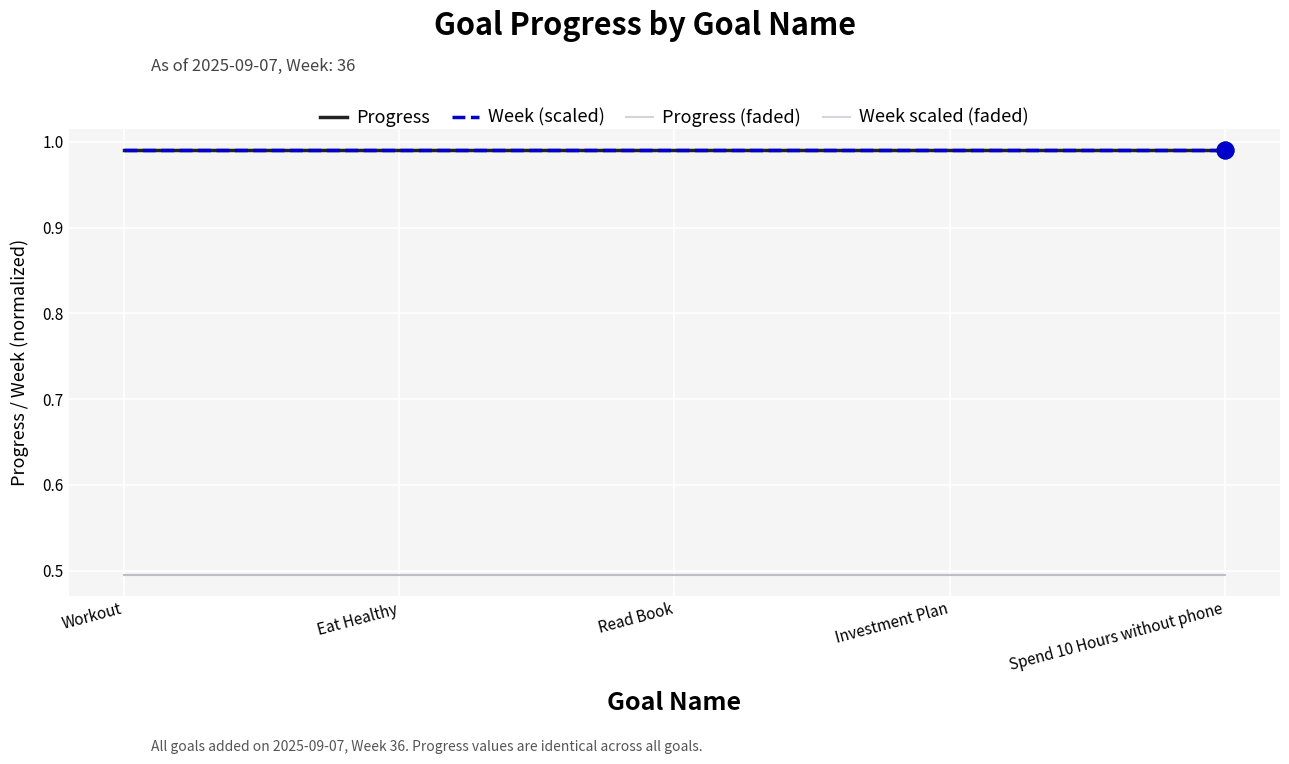

Does the chart have visible grid lines?

Yes